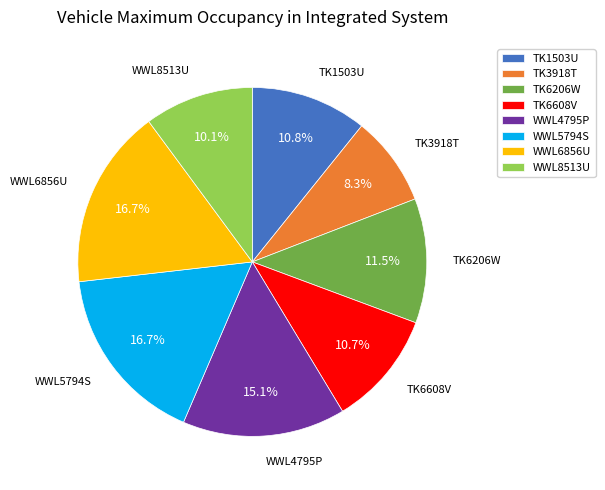

Approximately how many times larger is the value at TK6608V compared to WWL5794S?

0.6